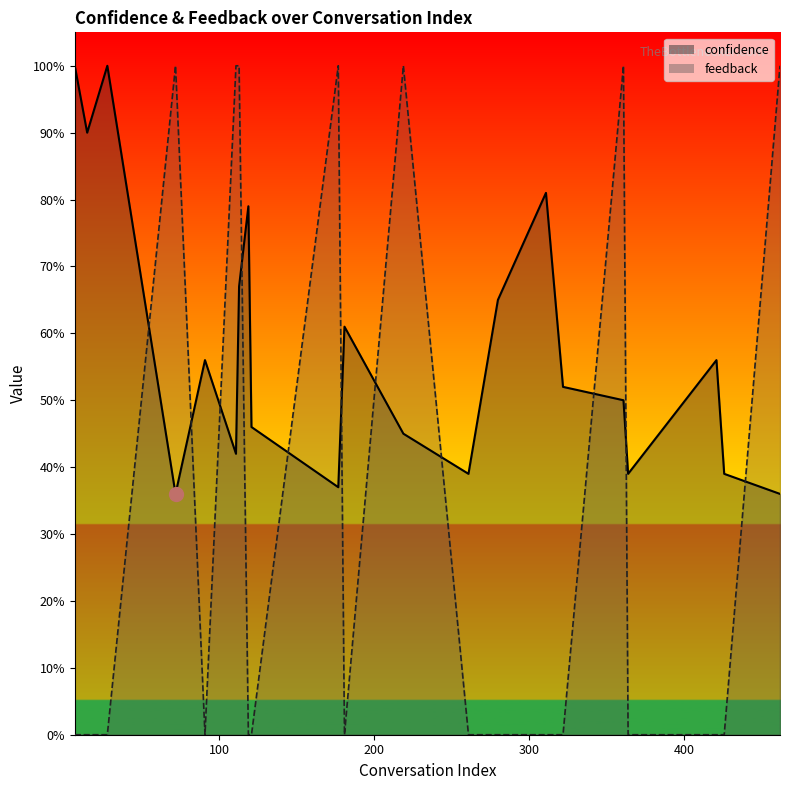

What is the sum of all confidence values?

12.2